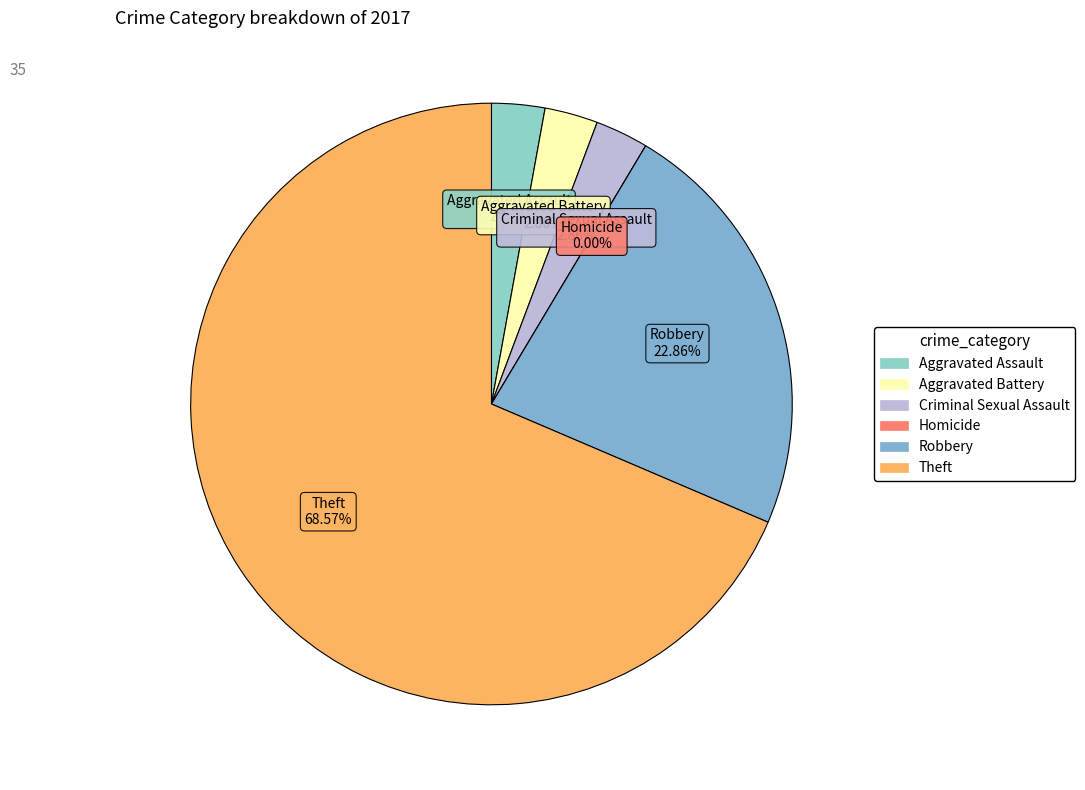

Does Criminal Sexual Assault account for over 50% of the chart?

No